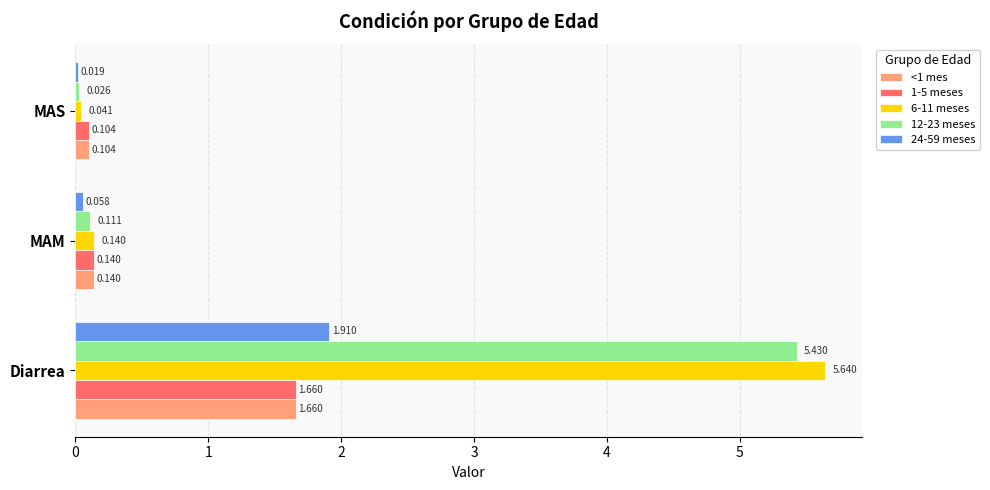

At which category does the chart reach its peak across all series?

Diarrea